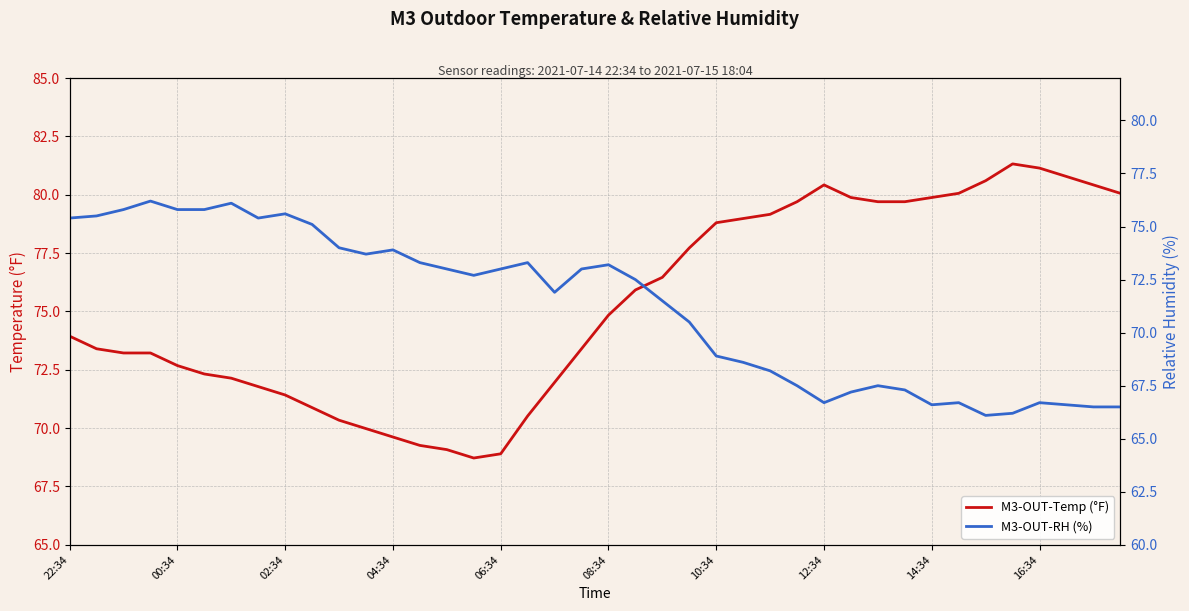

True or false: M3-OUT-RH (%) has a value of 73.3 at 13.

True